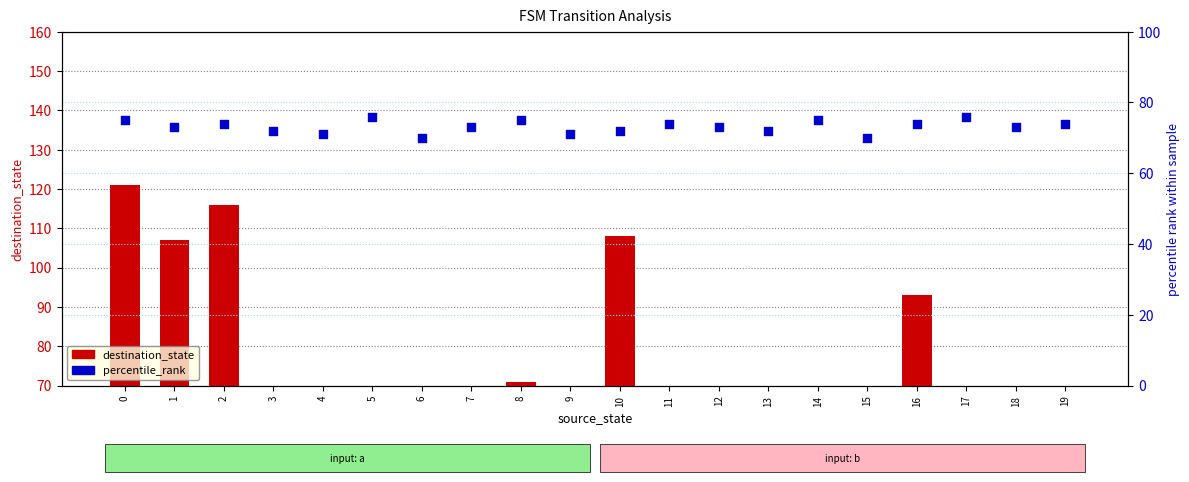

Which series has the largest total across all categories?

percentile_rank